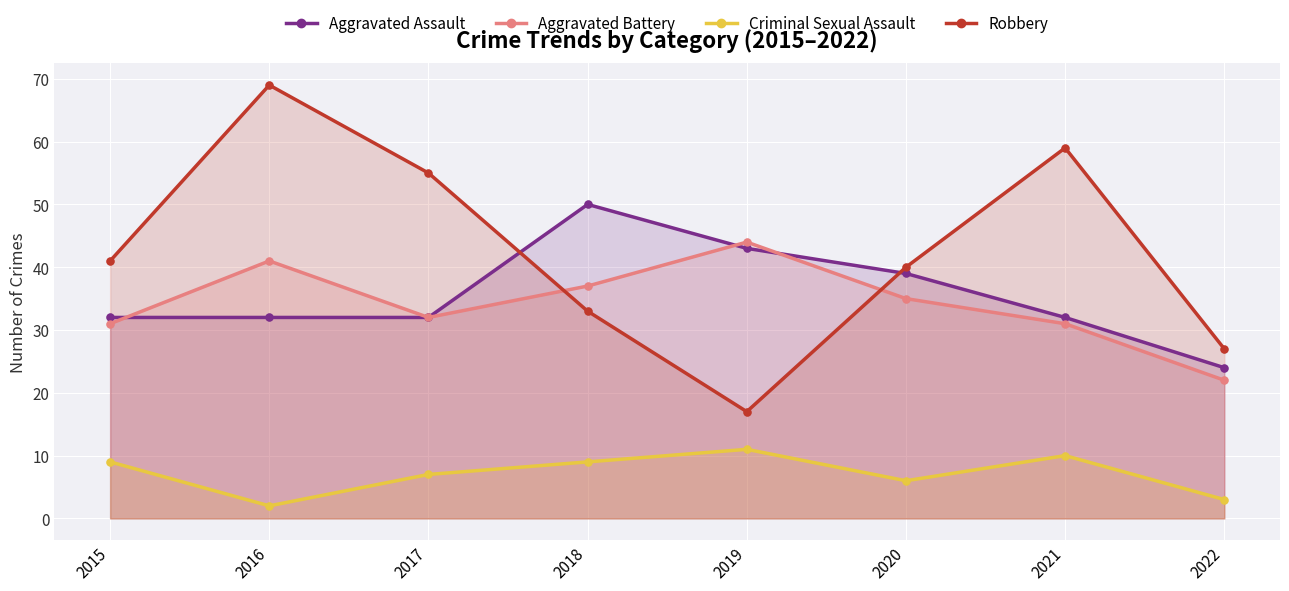

What is the total value across all series at 2022?

76